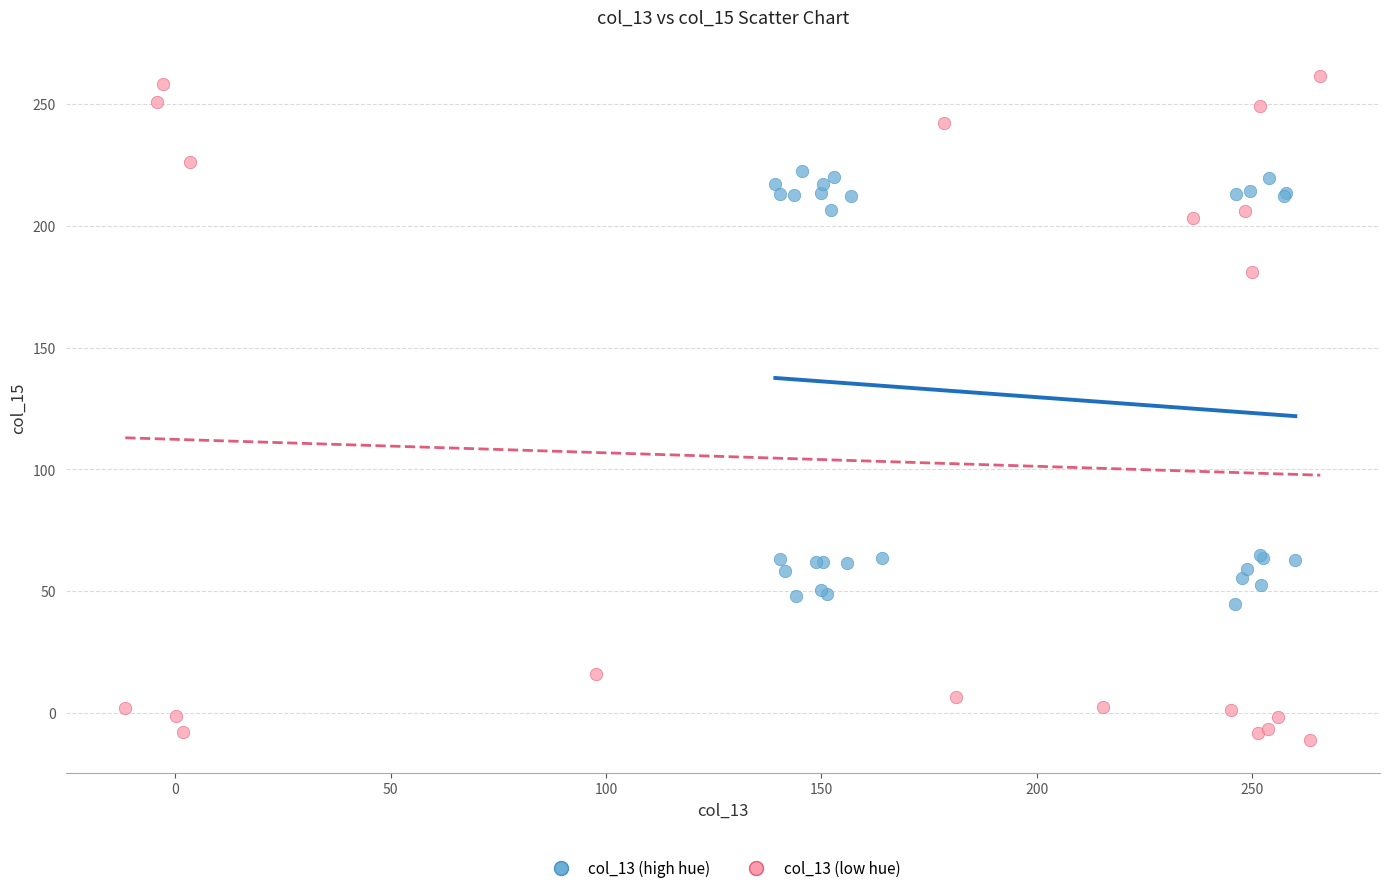

Which series contains the lowest Y value?

col_13 (low hue)